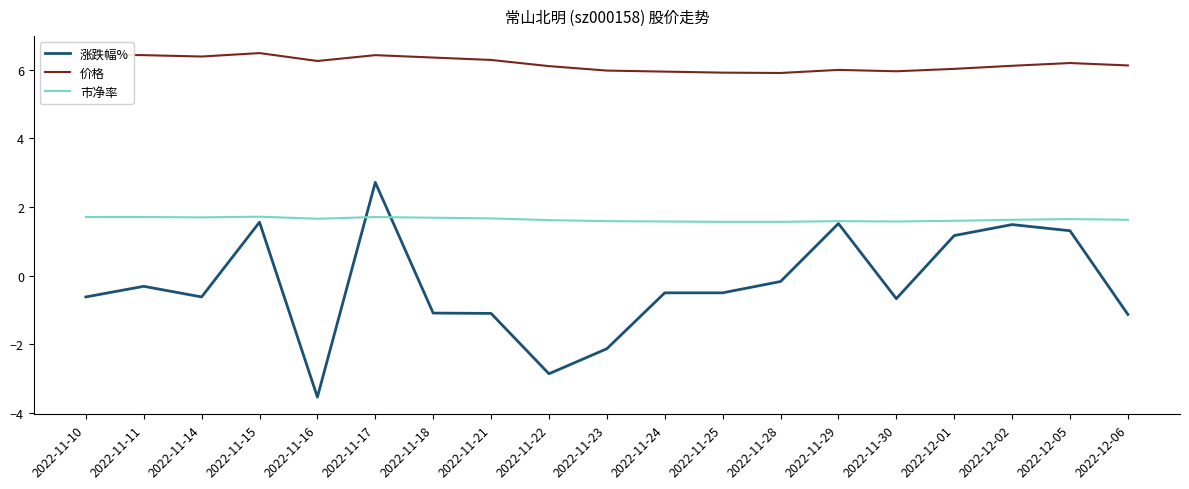

What are all the series names shown in the legend?

涨跌幅%, 价格, 市净率